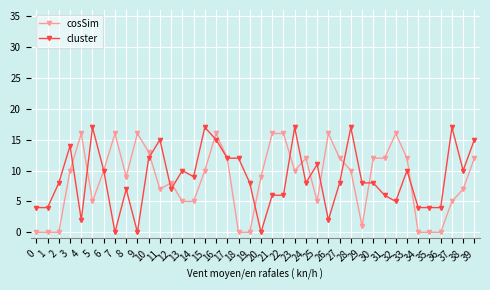

True or false: cosSim has more than 2 points higher than both neighbors.

True